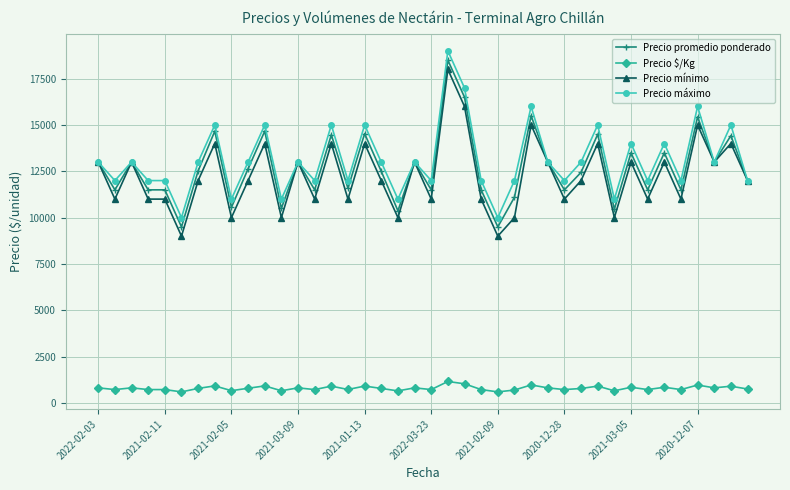

What is the maximum value shown in the chart?

19000